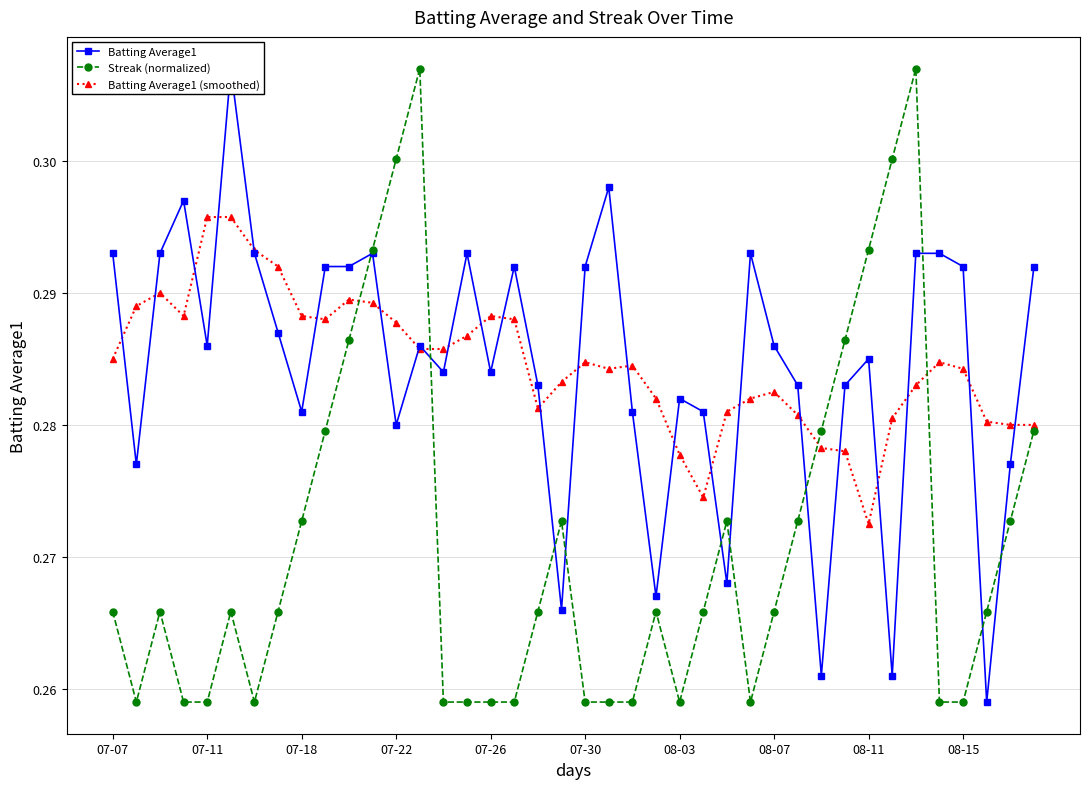

How many Streak (normalized) values are between 0 and 1?

40